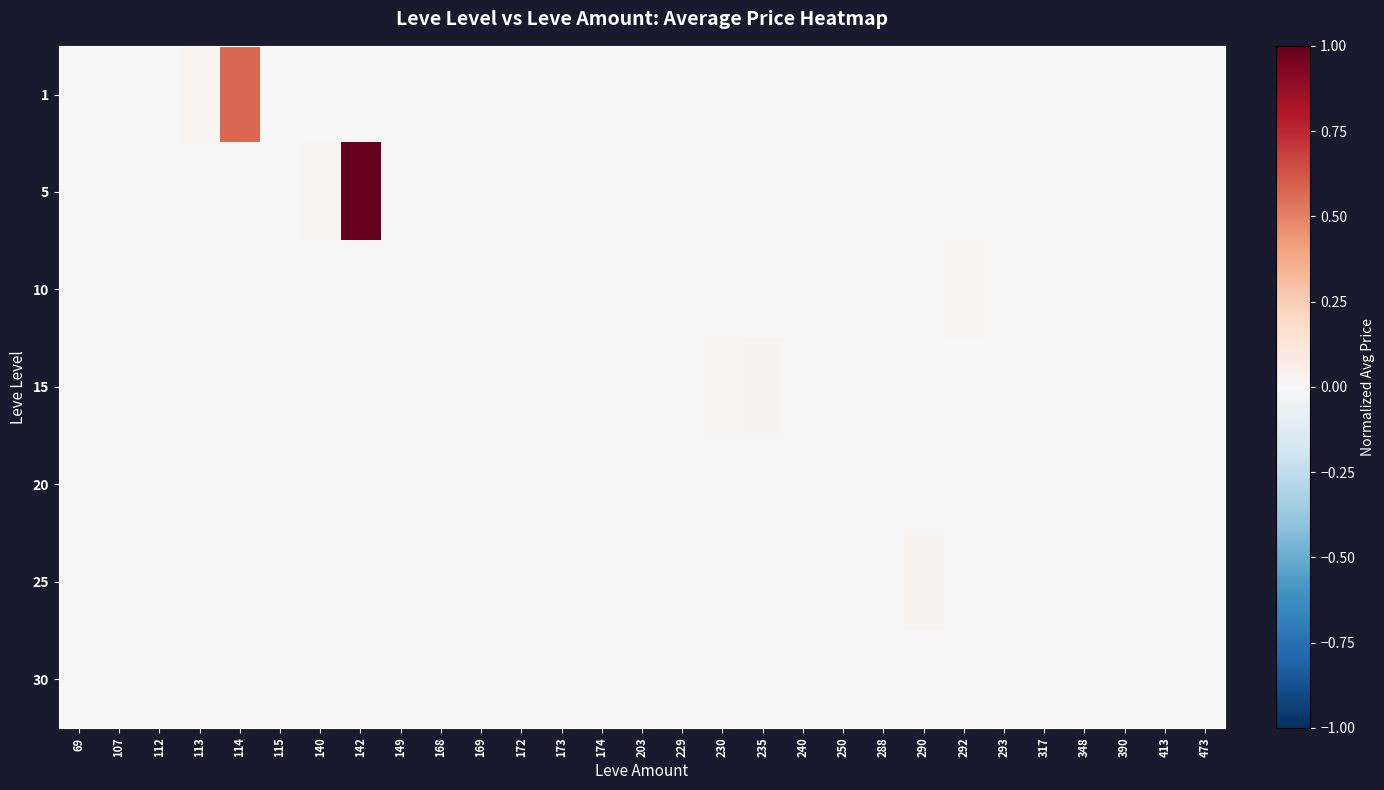

Count the number of data series in this chart.

7